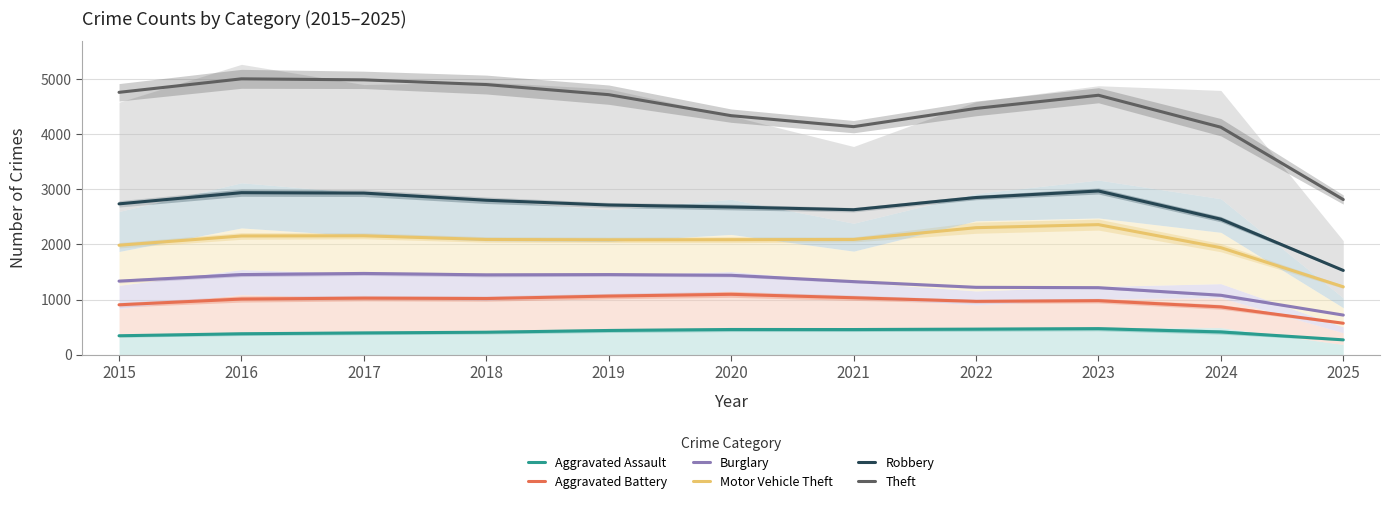

What is the highest value of the Aggravated Assault series?

473.5